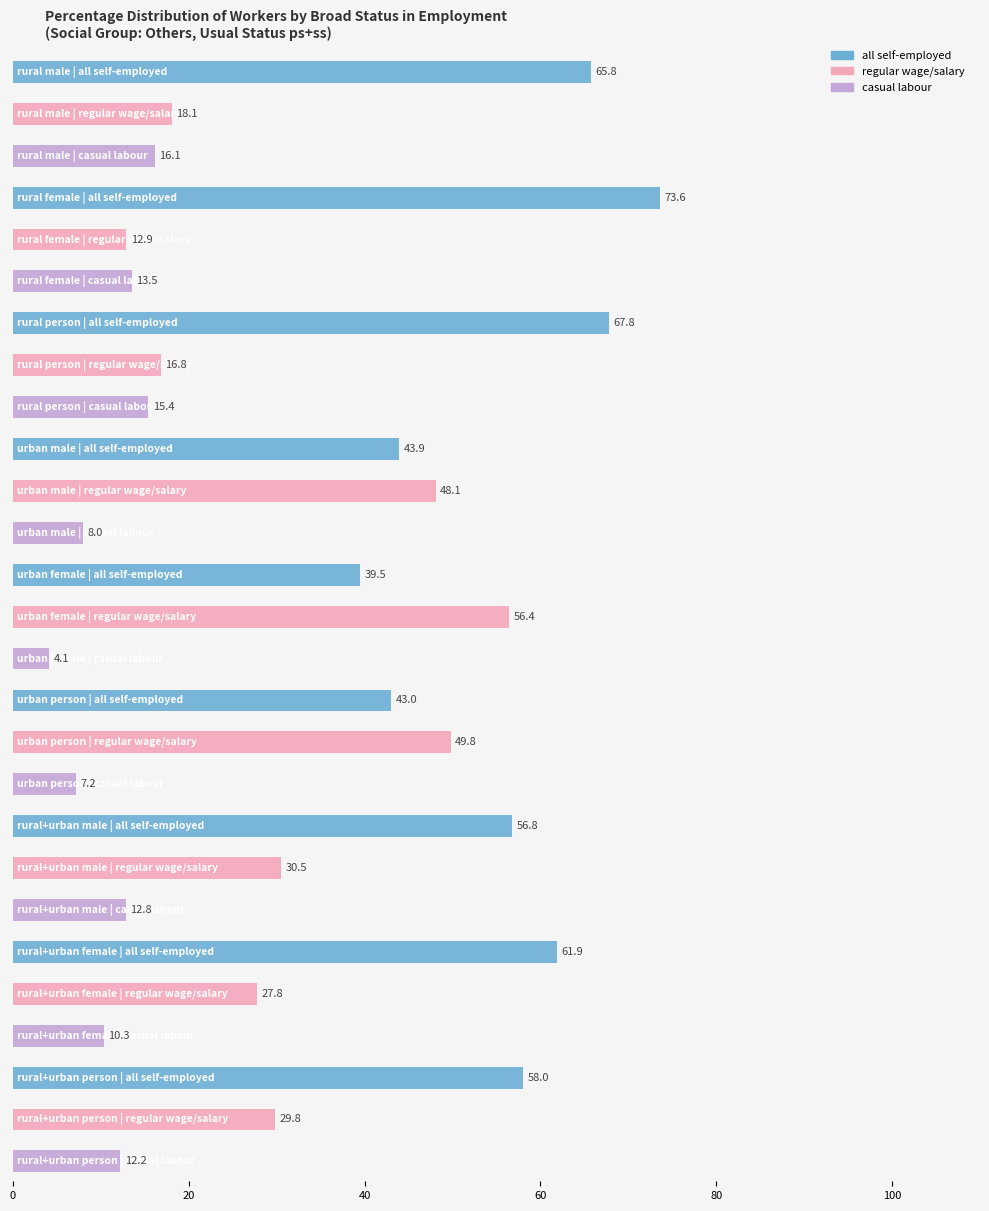

What is the spread (max minus min) of values at rural+urban male?

44.0